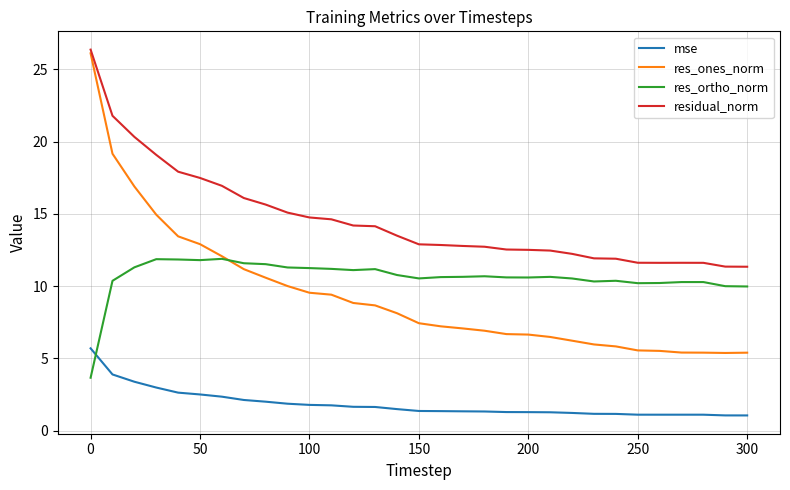

Count the number of categories in the chart.

31